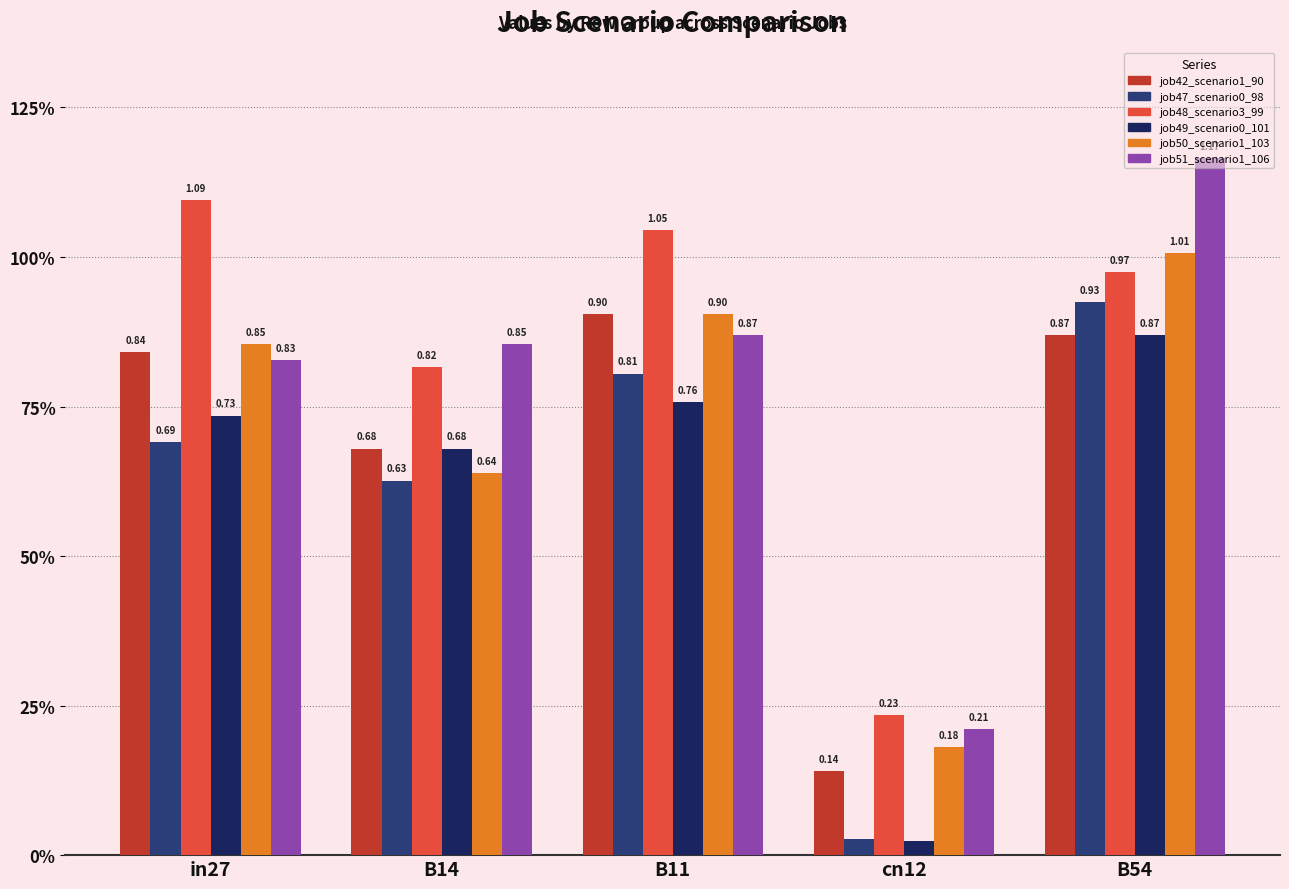

Between B14 and B11, which series saw the biggest shift?

job50_scenario1_103